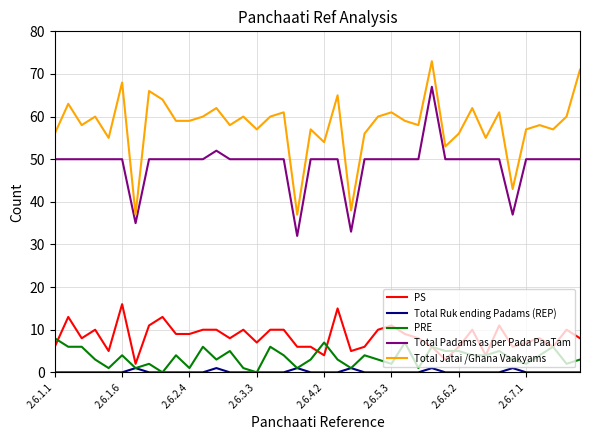

True or false: PS and Total Padams as per Pada PaaTam intersect in this chart.

False